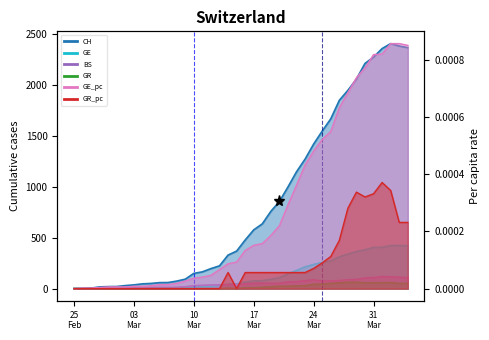

List the labels in order of GR_pc value, smallest first.

2020-02-25, 2020-02-26, 2020-02-27, 2020-02-28, 2020-02-29, 2020-03-01, 2020-03-02, 2020-03-03, 2020-03-04, 2020-03-05, 2020-03-06, 2020-03-07, 2020-03-08, 2020-03-09, 2020-03-10, 2020-03-11, 2020-03-12, 2020-03-13, 2020-03-15, 2020-03-14, 2020-03-16, 2020-03-17, 2020-03-18, 2020-03-19, 2020-03-20, 2020-03-21, 2020-03-22, 2020-03-23, 2020-03-24, 2020-03-25, 2020-03-26, 2020-03-27, 2020-04-03, 2020-04-04, 2020-03-28, 2020-03-30, 2020-03-31, 2020-03-29, 2020-04-02, 2020-04-01